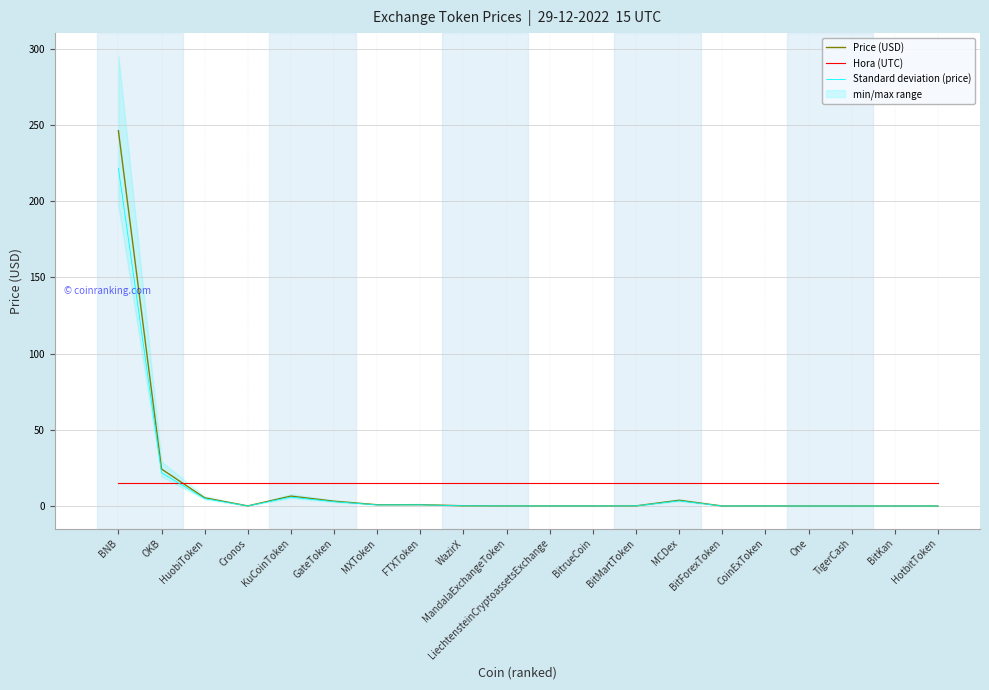

True or false: Hora (UTC) has more than 0 interior local peaks.

False